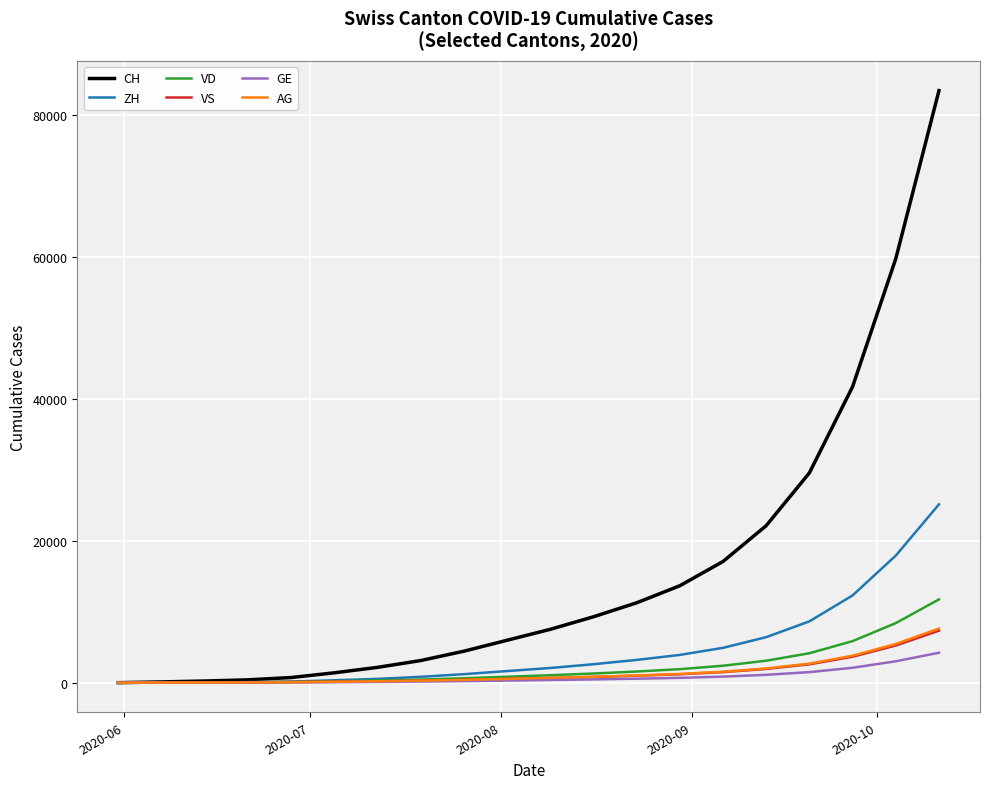

Which series has the largest range (max minus min)?

CH